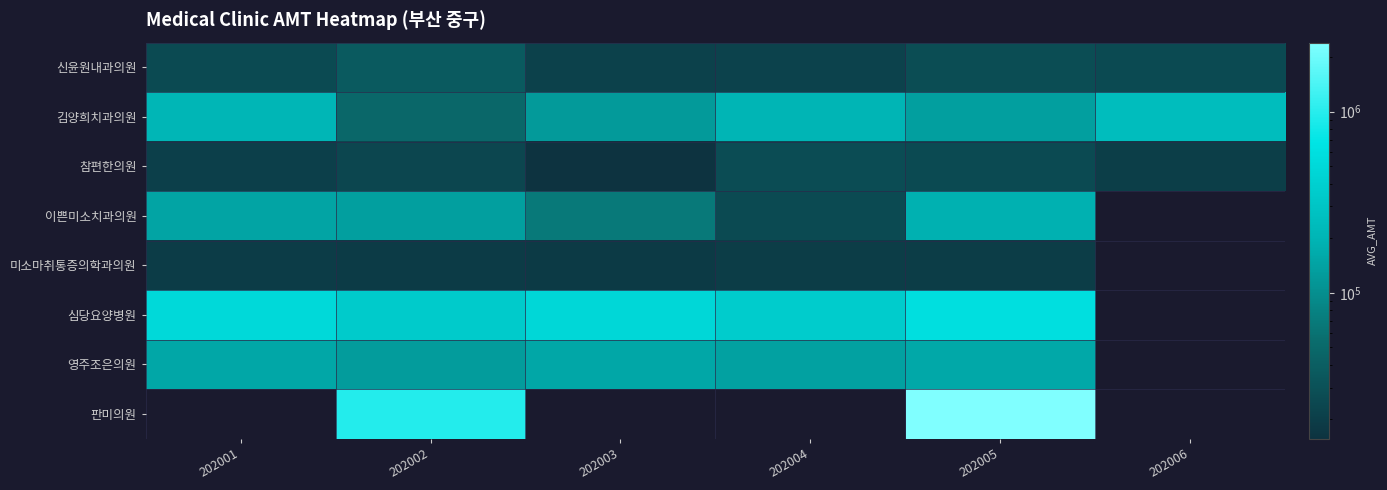

What is the difference between the 영주조은의원 values at 202002 and 202005?

31137.0